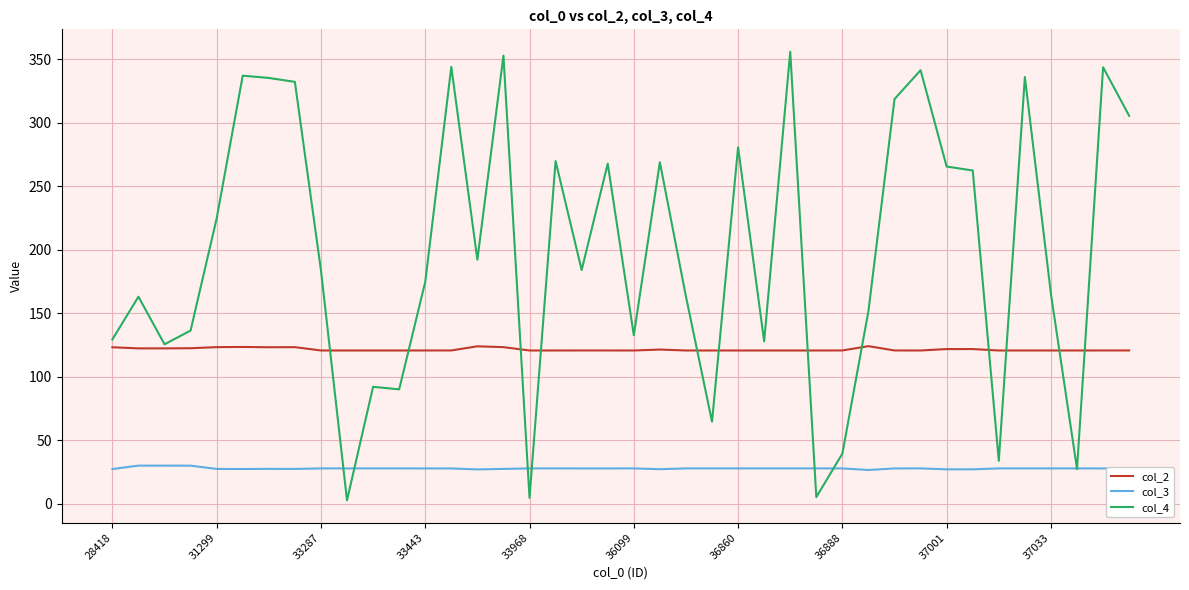

List the series in order of their peak value, highest first.

col_4, col_2, col_3